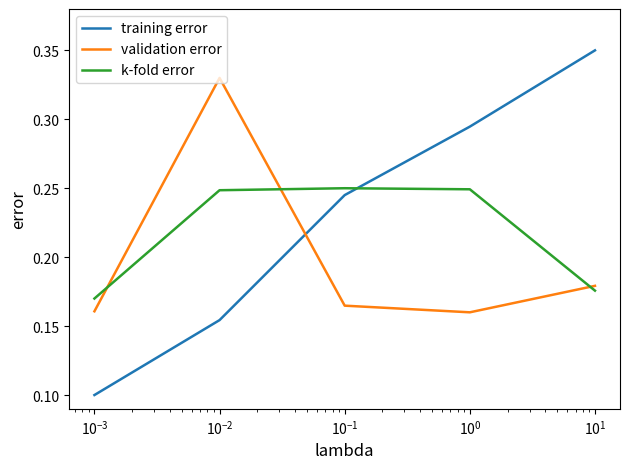

What is the difference between the maximum and second lowest values in the k-fold error series?

0.1